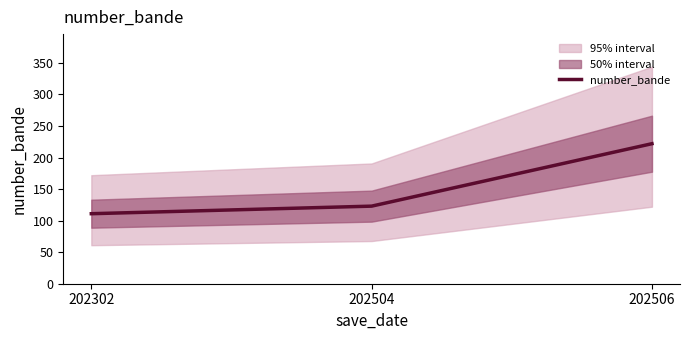

What is the greatest value displayed?

222